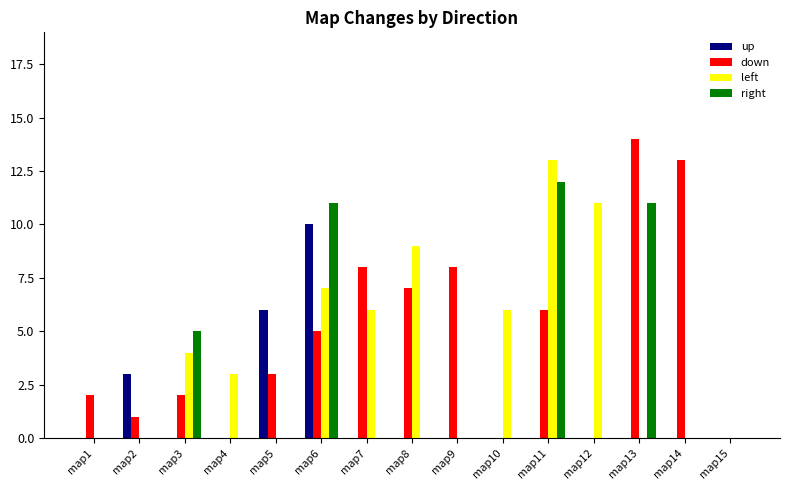

What is the maximum value shown in the chart?

14